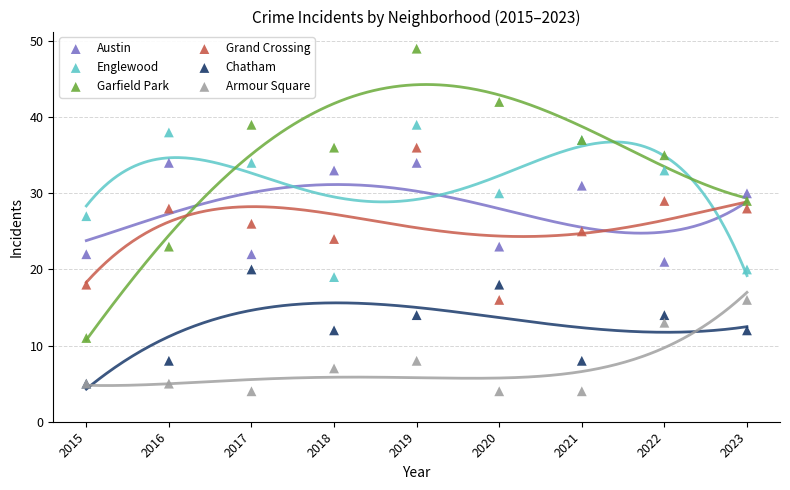

Which series contains the lowest Y value?

Armour Square